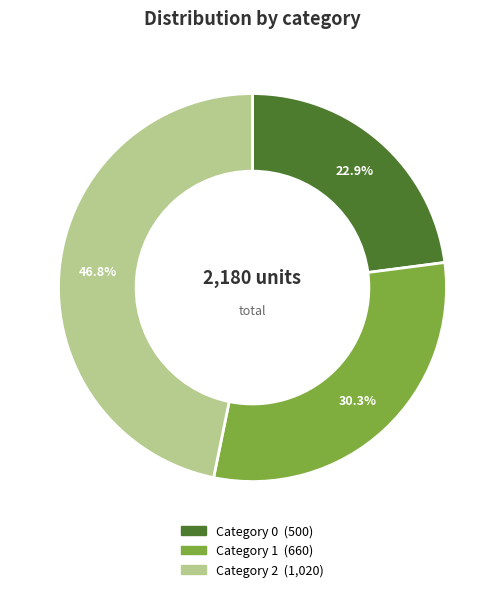

Is there a majority slice in this chart?

No